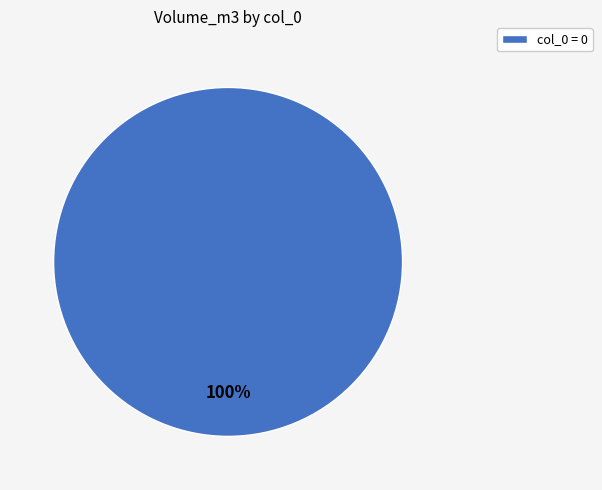

How many slices are in this pie chart?

1